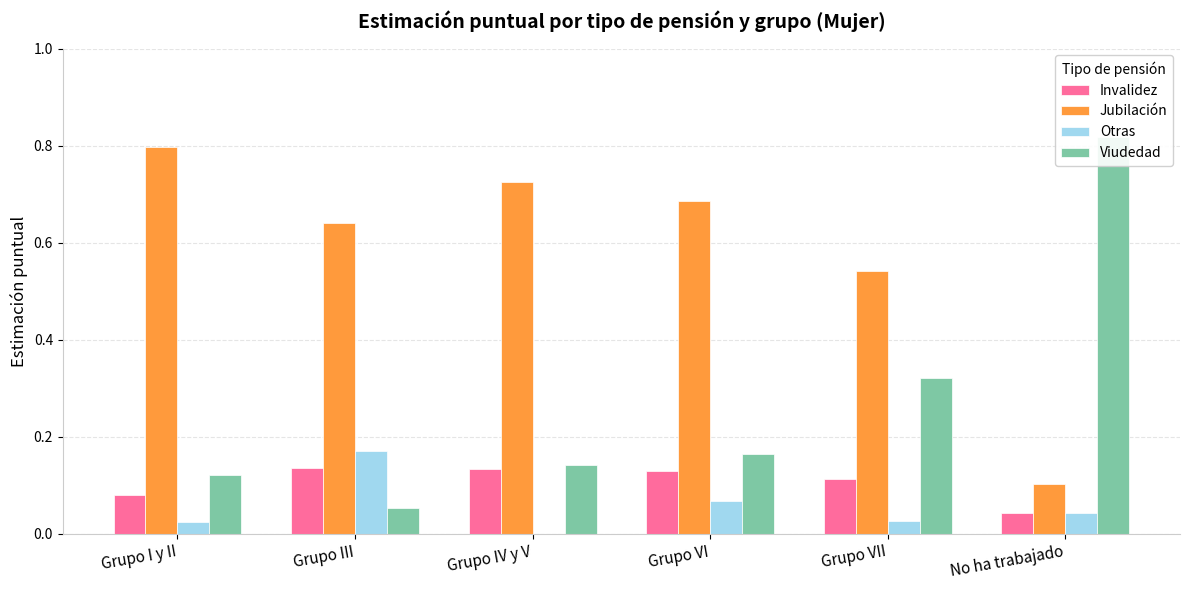

Which series changed the most between Grupo VI and No ha trabajado?

Viudedad